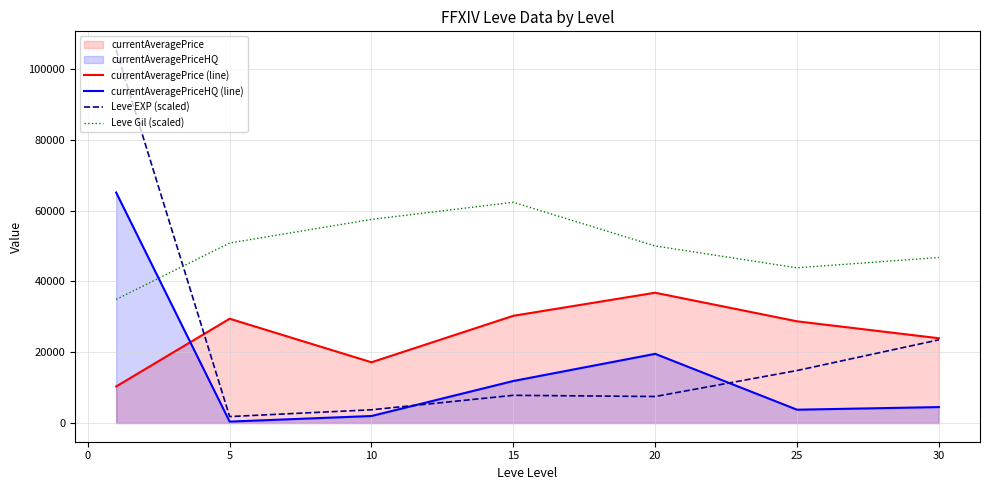

What is the minimum value for Leve Gil (scaled)?

34916.7